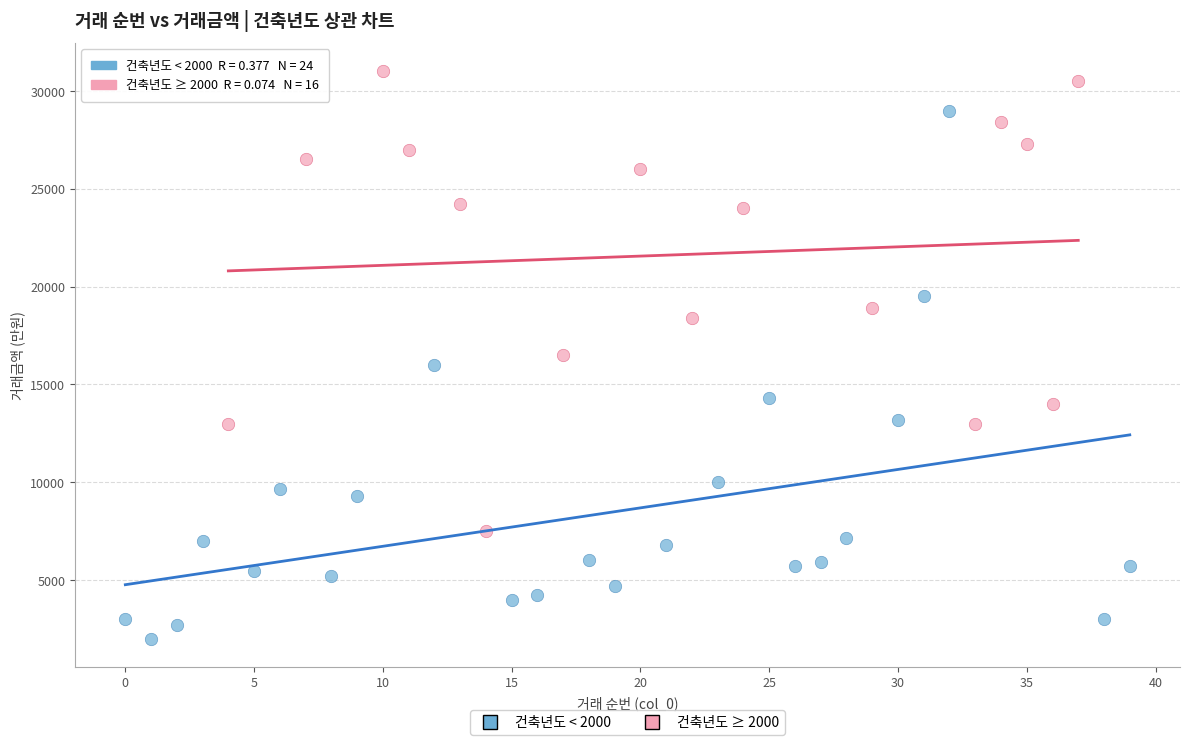

Which series has the widest spread of Y values?

건축년도 < 2000